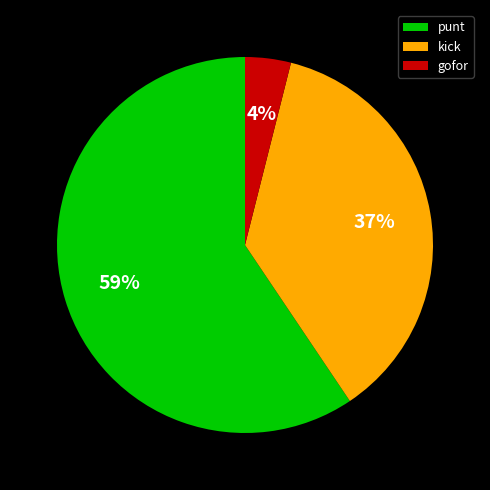

Is it true that punt is 72% of the pie?

False